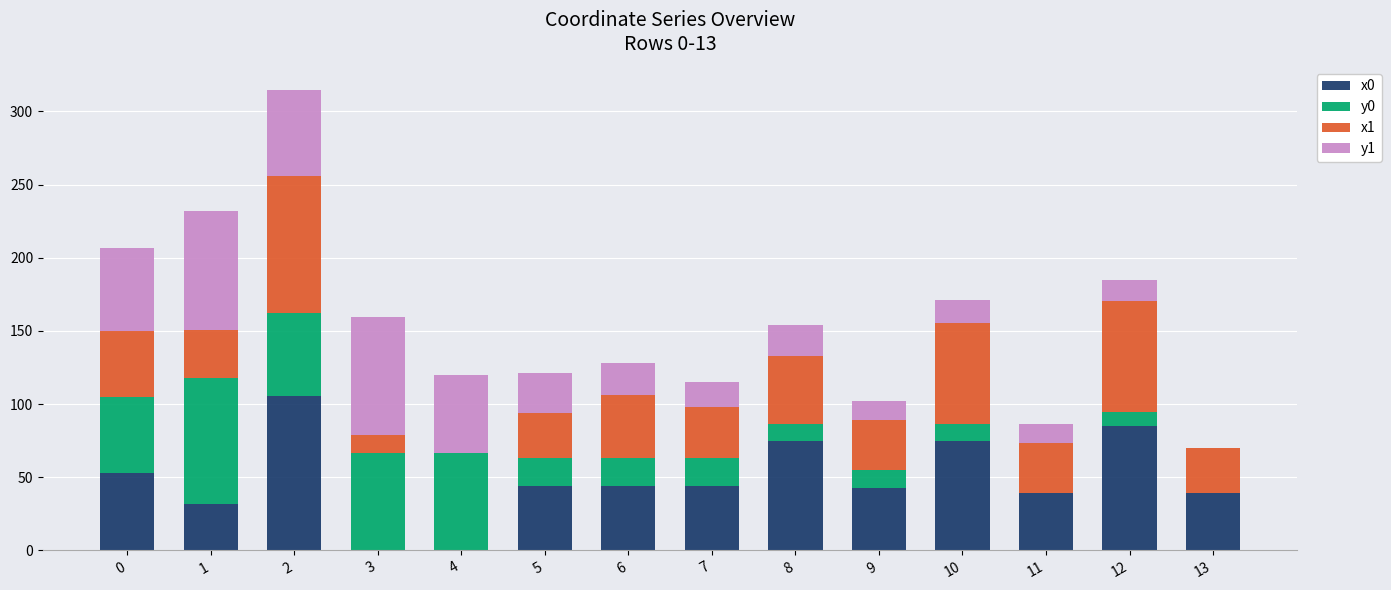

The value of x0 at 4 is 0.0. True or false?

True